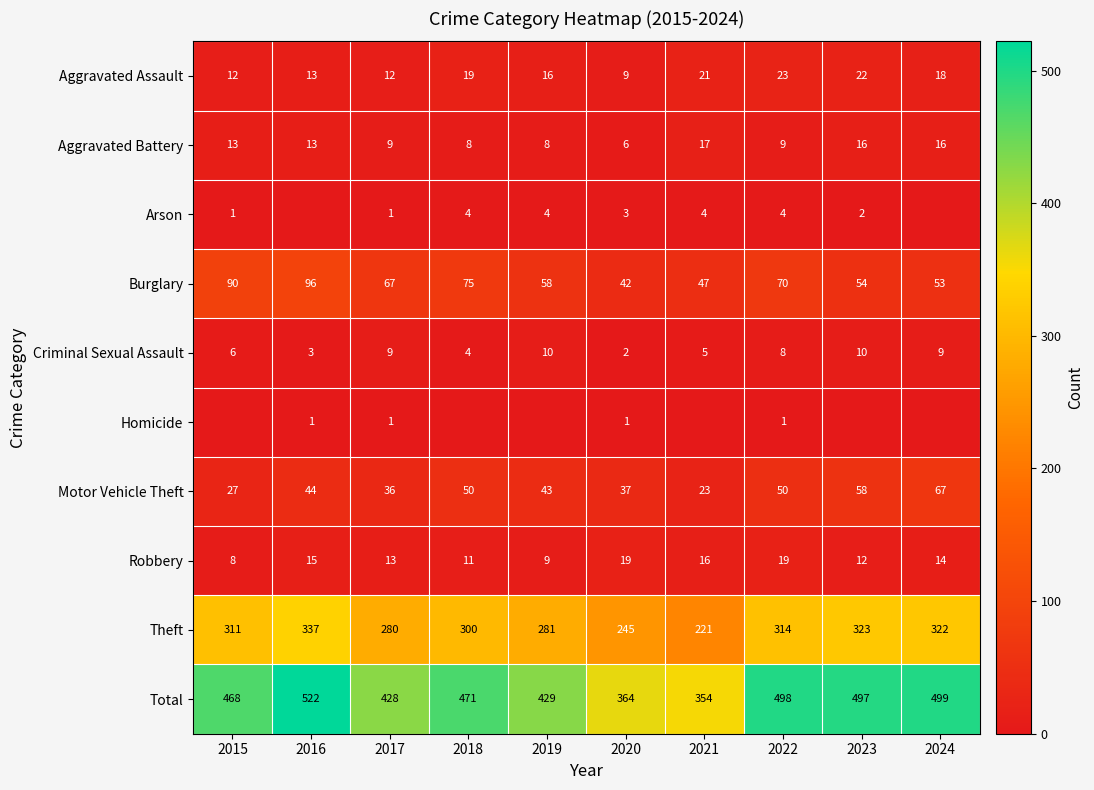

How many data points in Motor Vehicle Theft are less than 44?

5